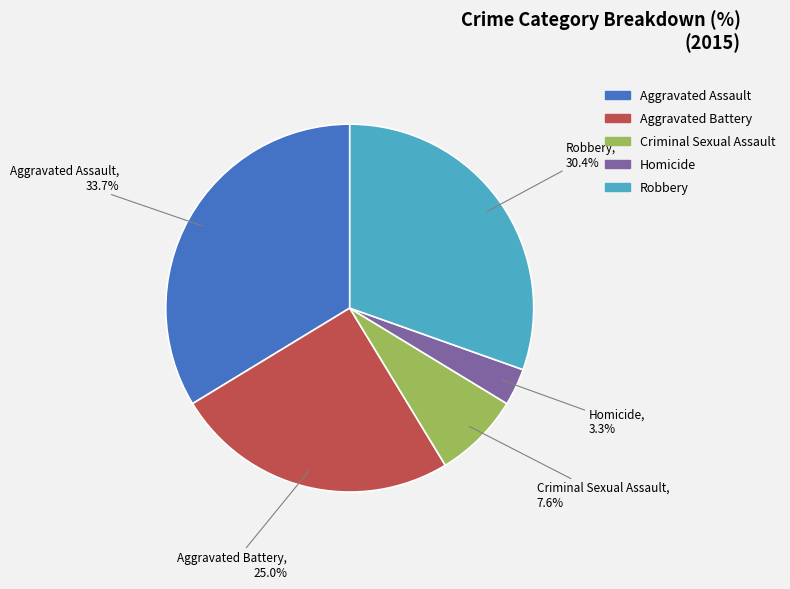

To the nearest percent, what is the combined percentage of Aggravated Assault and Homicide?

37%